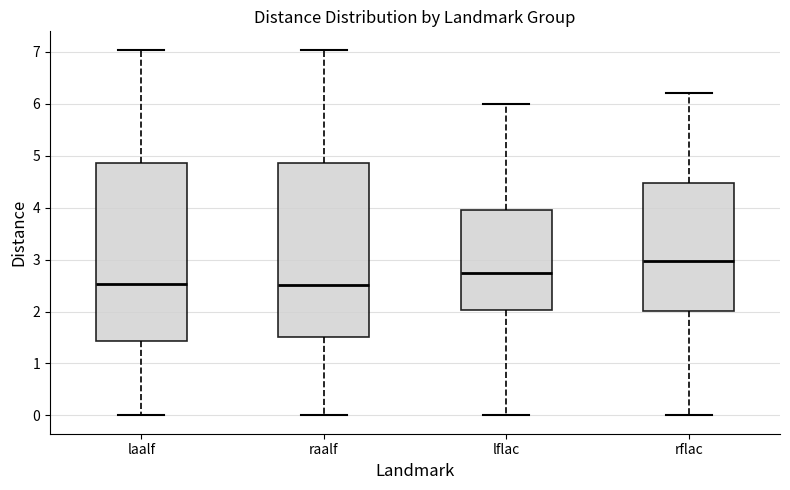

Reading left to right, transcribe this box plot: for each box, give where its median line is, the range the box spans, and where its two whiskers end, as read against the y-axis. The values are not printed on the chart, so give them approximately, as read against the axis.

laalf: median 2.5, box 1.4 to 4.9, whiskers 0.0 to 7.0
raalf: median 2.5, box 1.5 to 4.9, whiskers 0.0 to 7.0
lflac: median 2.7, box 2.0 to 3.9, whiskers 0.0 to 6.0
rflac: median 3.0, box 2.0 to 4.5, whiskers 0.0 to 6.2